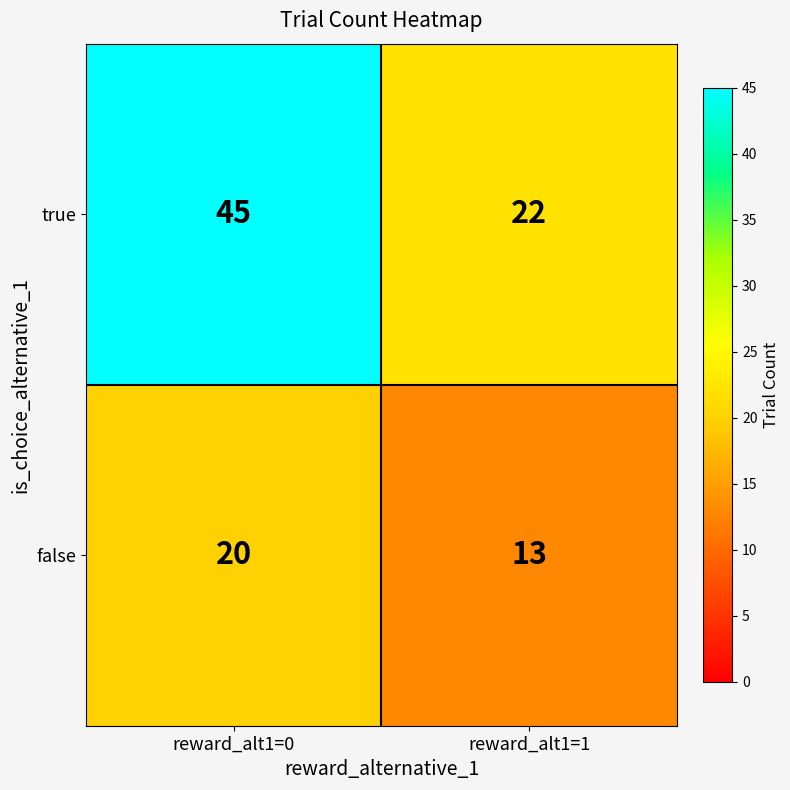

Reading left to right, list all the values displayed in this chart.

true: 45	22
false: 20	13